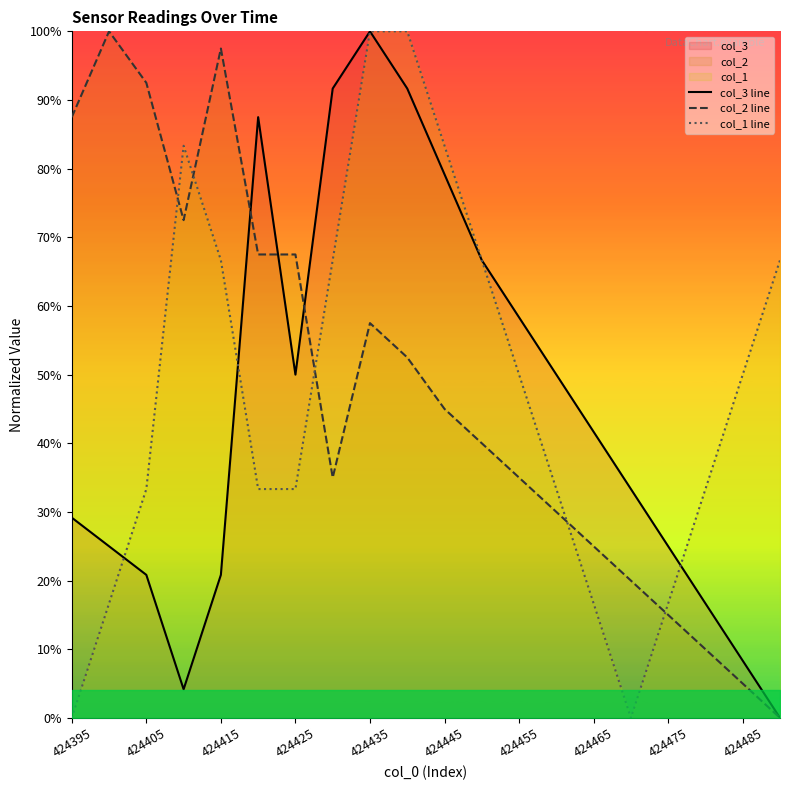

What is the sum of all col_2 line values?

9.6